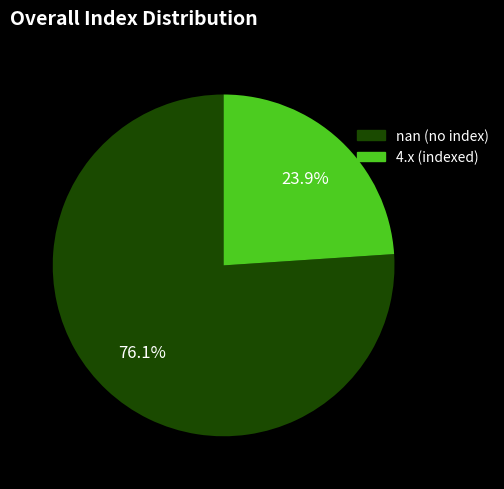

To the nearest percent, what is the average slice percentage?

50%